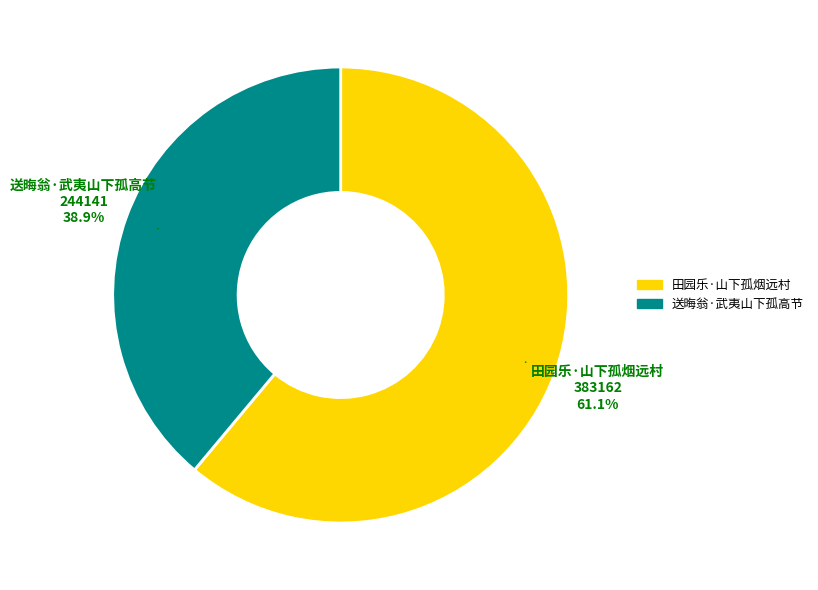

To the nearest percent, what is the difference between the 送晦翁·武夷山下孤高节 and 田园乐·山下孤烟远村 slice percentages?

22%